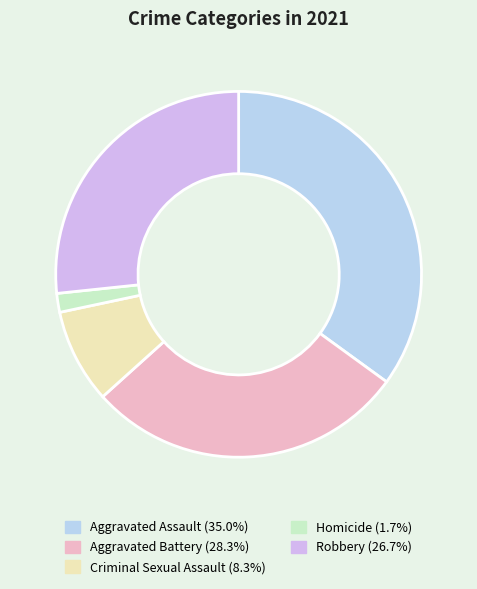

What is the smallest slice in the pie chart?

Homicide